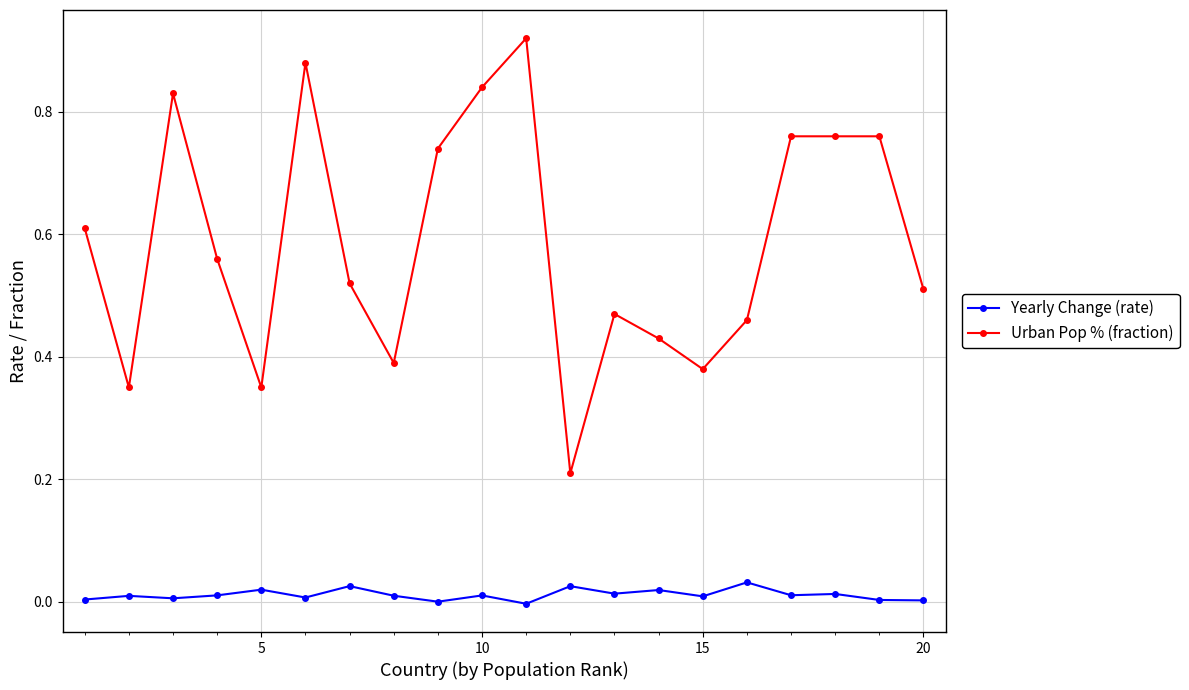

True or false: Yearly Change (rate) has more than 2 interior local peaks.

True